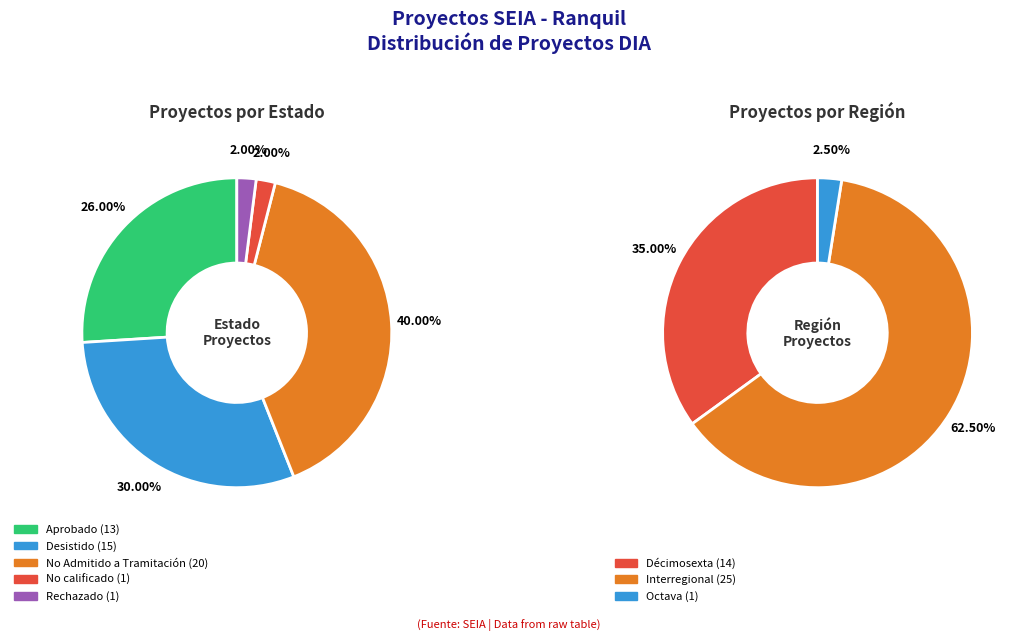

Does any single category account for the majority?

No